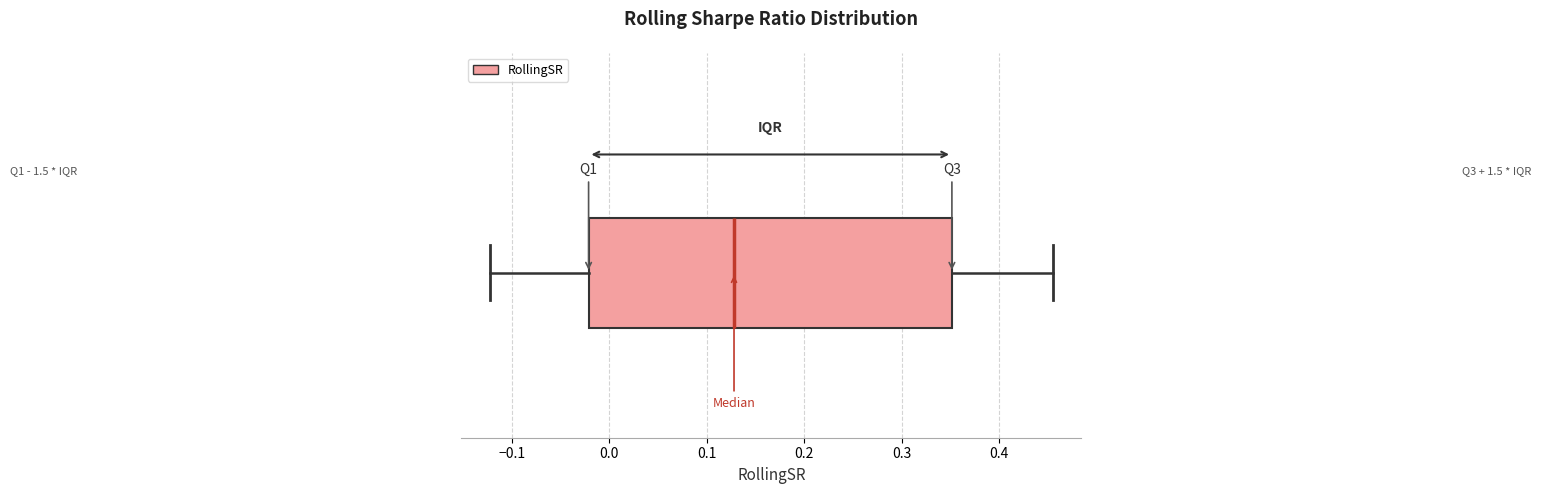

Where is the left edge of the box on the x-axis? The values are not printed on the chart, so give them approximately, as read against the axis.

-0.02